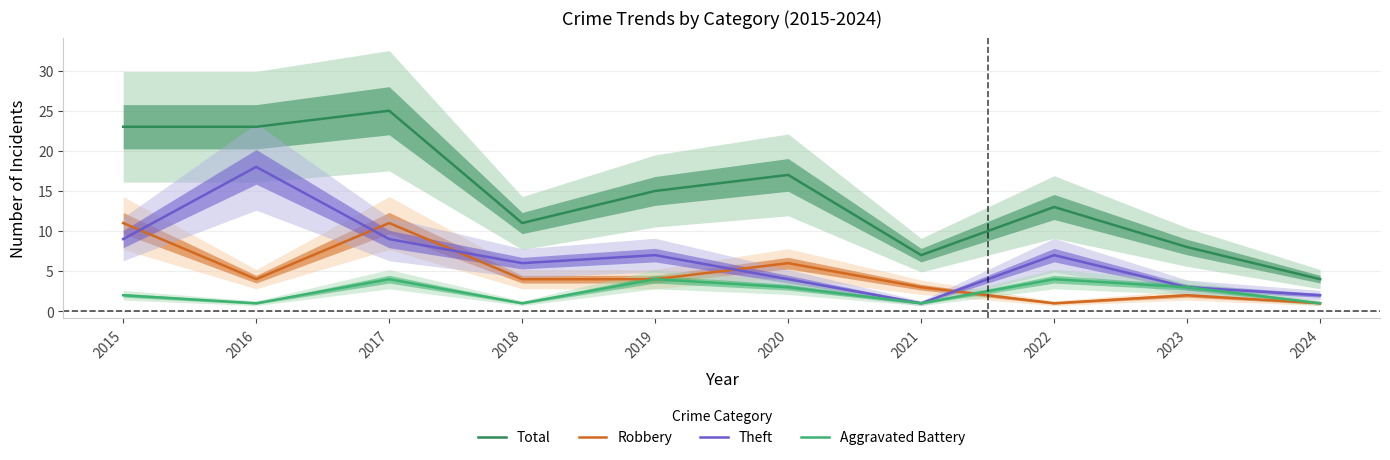

Reading left to right, extract all data points from this chart.

Total: 2015=23	2016=23	2017=25	2018=11	2019=15	2020=17	2021=7	2022=13	2023=8	2024=4
Robbery: 2015=11	2016=4	2017=11	2018=4	2019=4	2020=6	2021=3	2022=1	2023=2	2024=1
Theft: 2015=9	2016=18	2017=9	2018=6	2019=7	2020=4	2021=1	2022=7	2023=3	2024=2
Aggravated Battery: 2015=2	2016=1	2017=4	2018=1	2019=4	2020=3	2021=1	2022=4	2023=3	2024=1